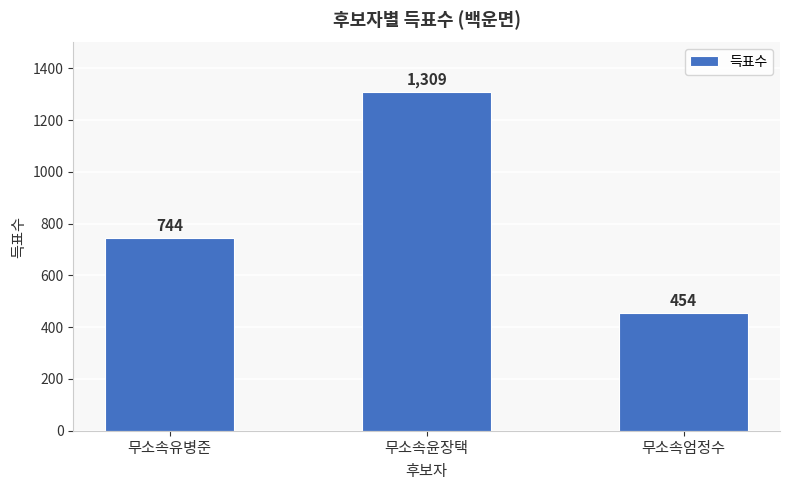

List the labels in order of value, largest first.

무소속윤장택, 무소속유병준, 무소속엄정수